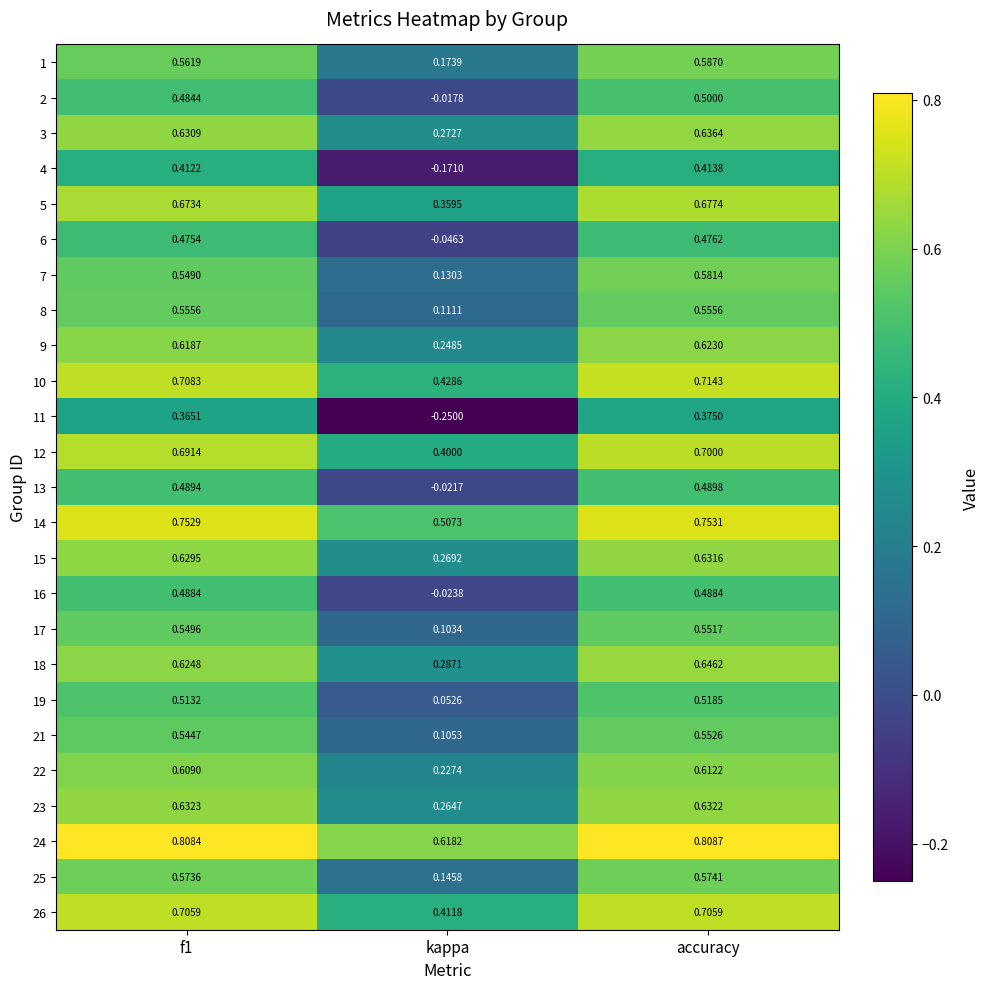

Where is 24 nearest to the value 0?

kappa